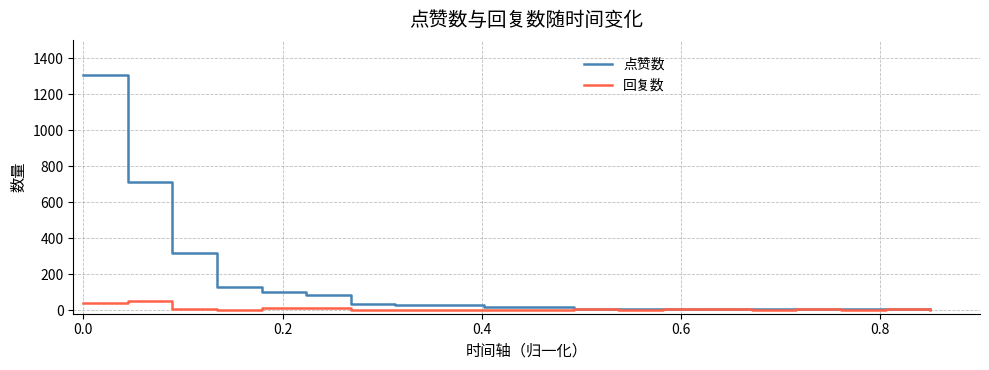

List the series in order of their peak value, highest first.

点赞数, 回复数